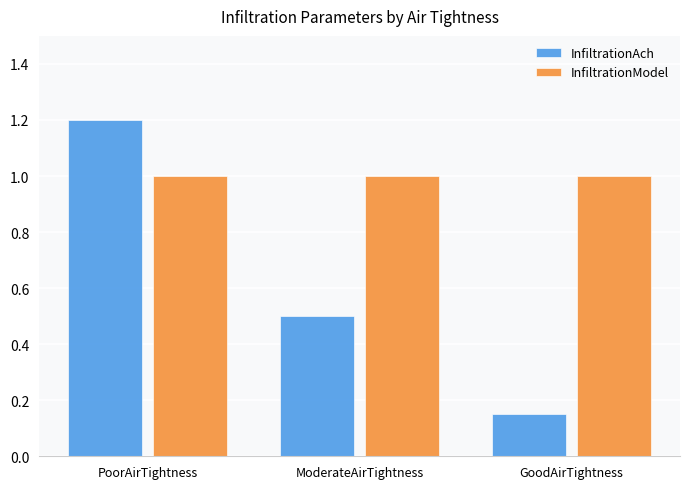

How many groups of bars are there?

3